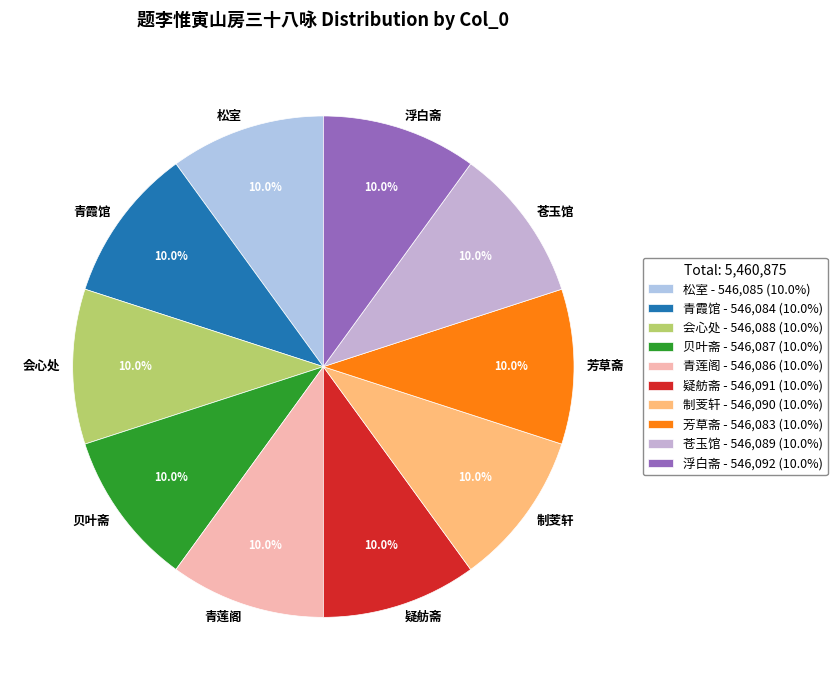

Is the sum of 浮白斋 and 会心处 greater than half?

No